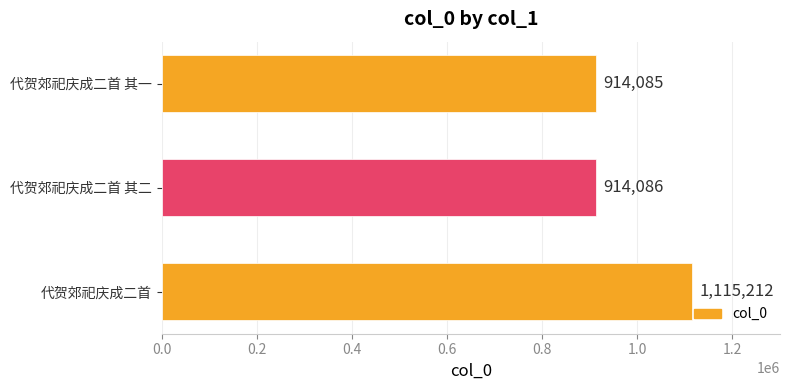

What is the sum of all values?

2943383